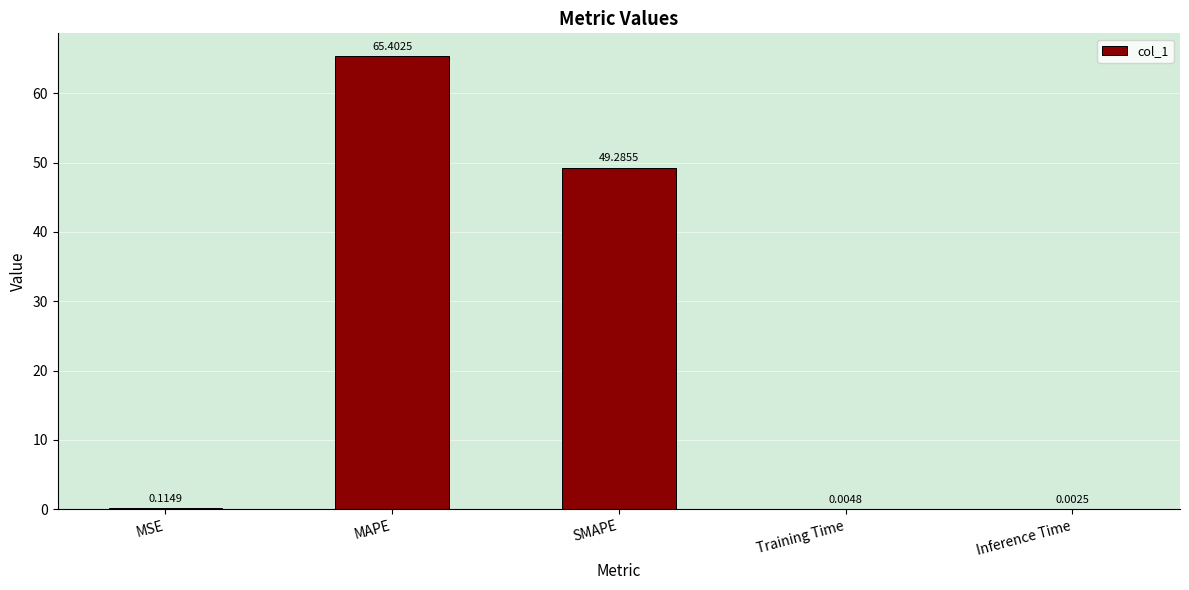

At which category does the chart reach its peak across all series?

MAPE